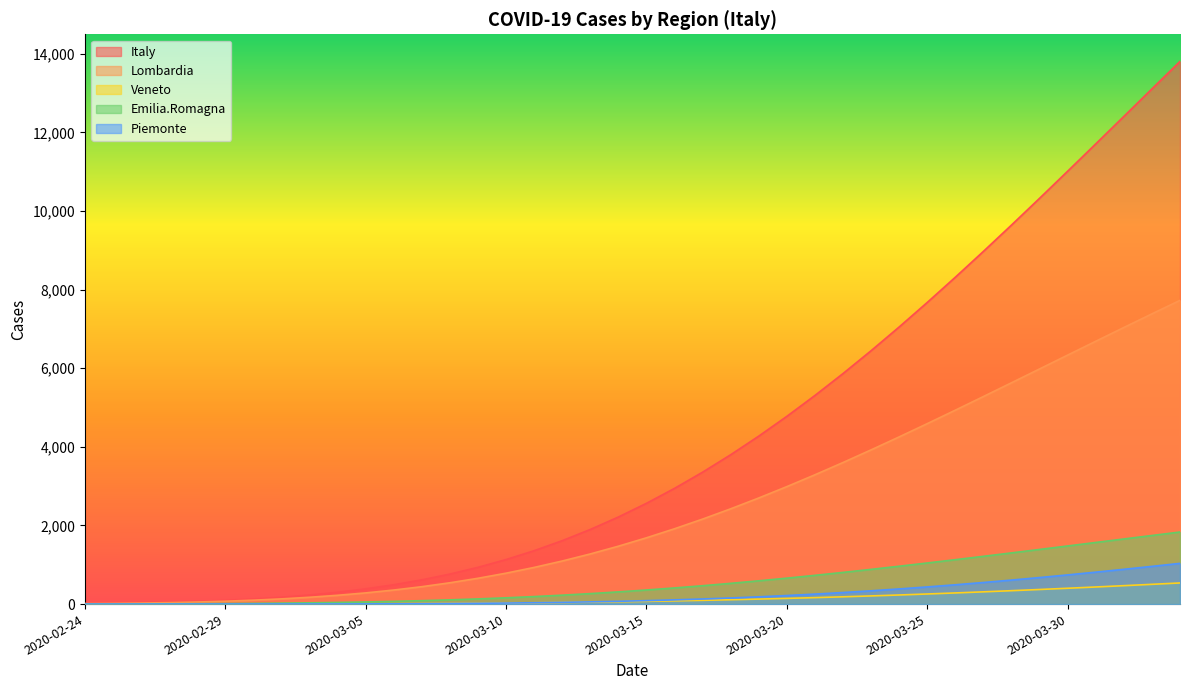

What position from the left is 2020-04-01?

38